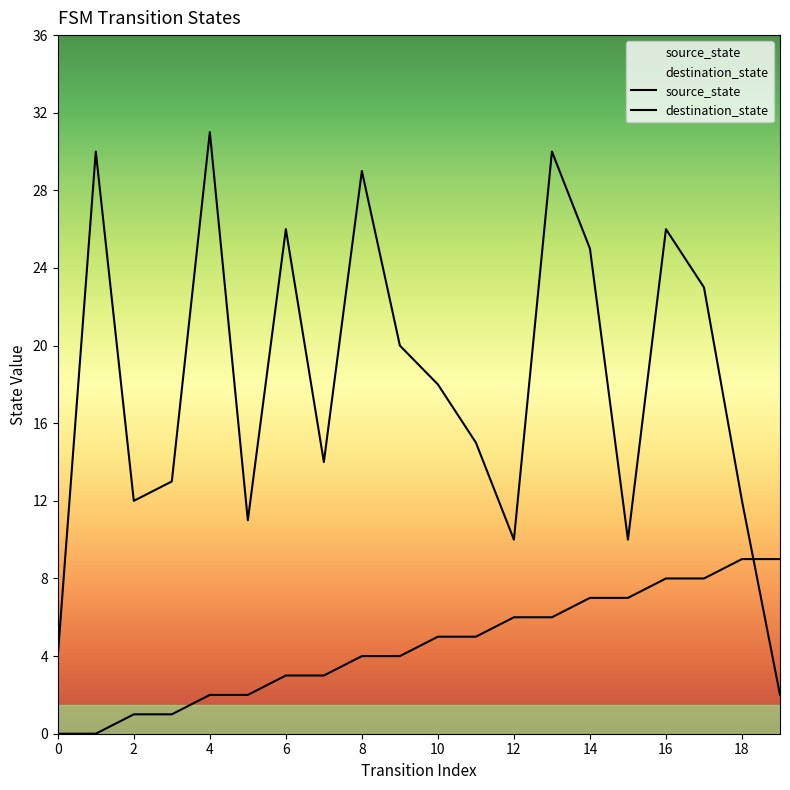

Between 3 and 7, which series saw the biggest shift?

source_state